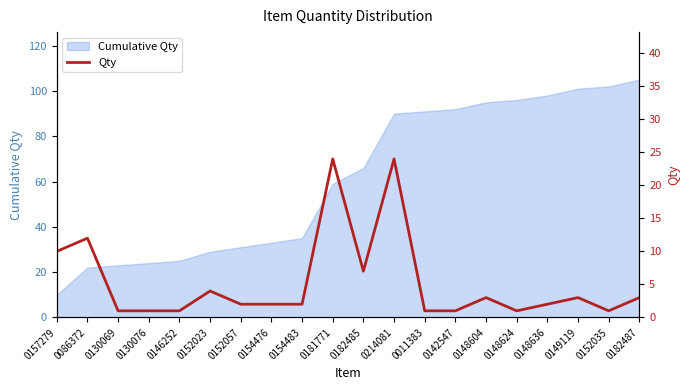

At which label does the data first exceed 2?

0157279